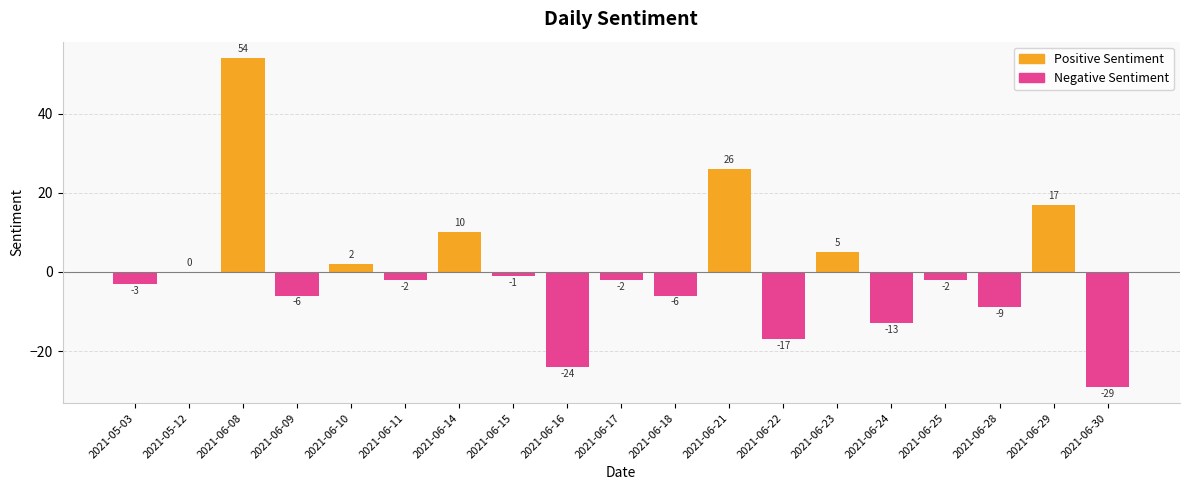

Does the chart contain stacked bars?

No